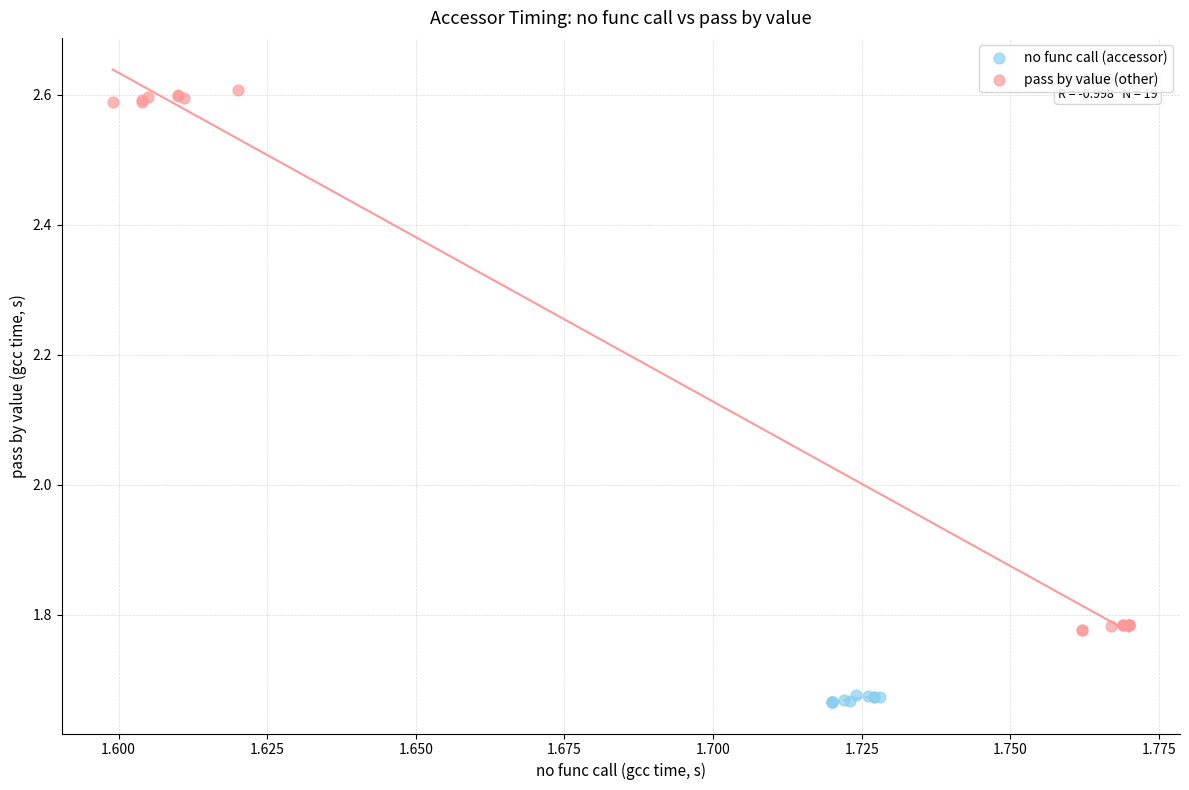

Which series reaches the minimum Y coordinate?

no func call (accessor)